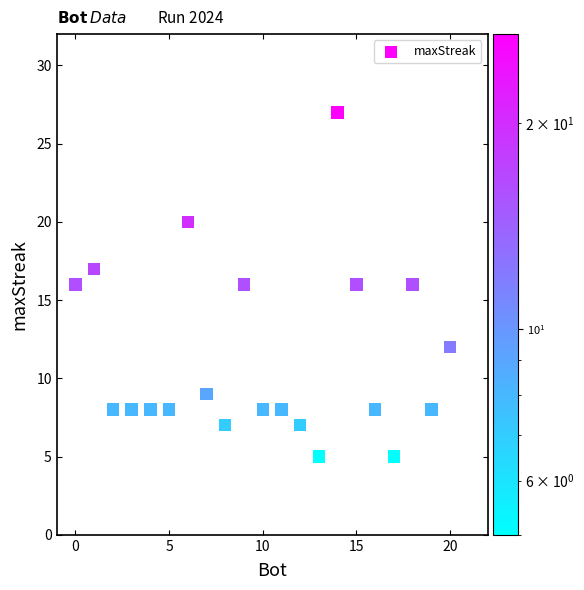

What is the range of X values (max minus min)?

20